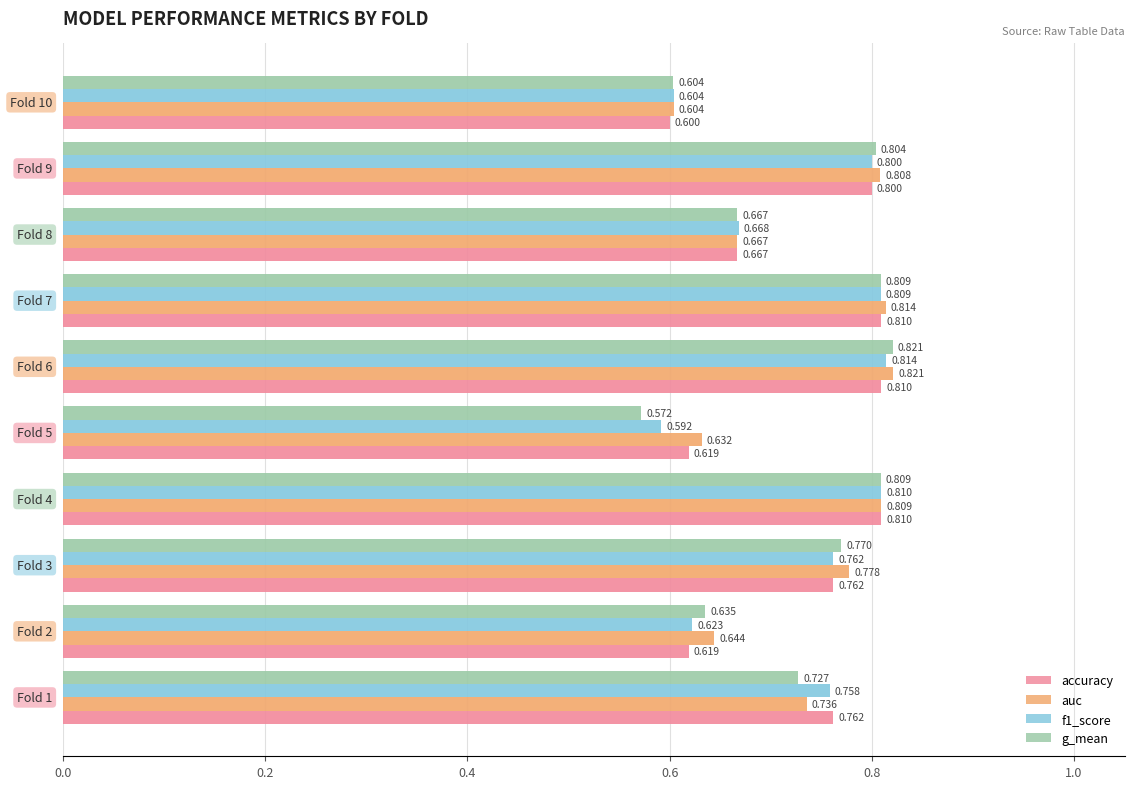

Which series has the largest range (max minus min)?

g_mean